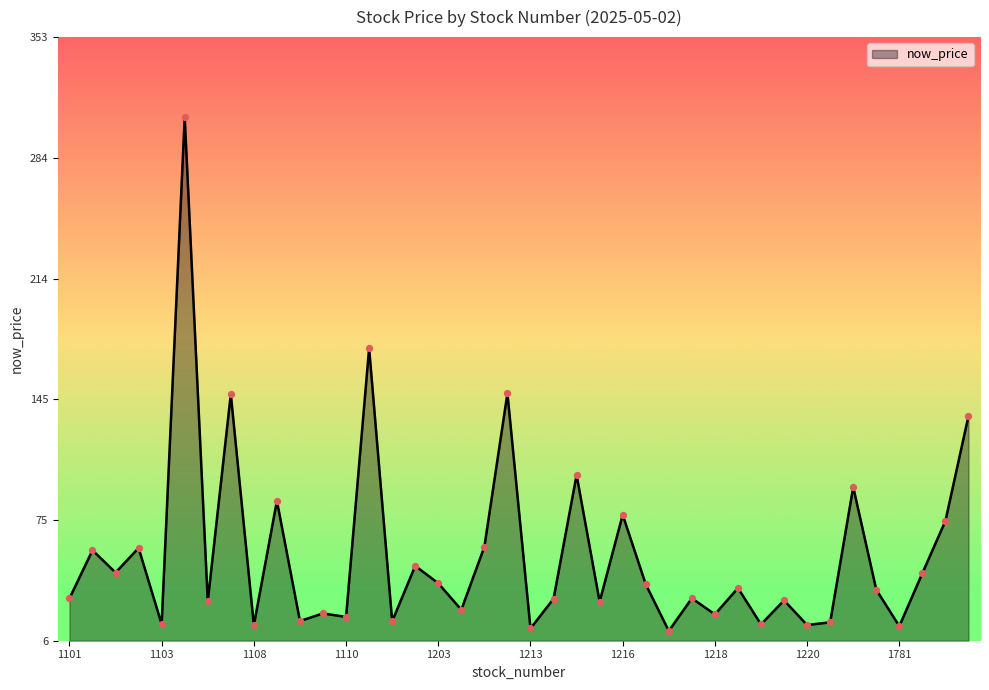

What is the maximum value shown in the chart?

307.0